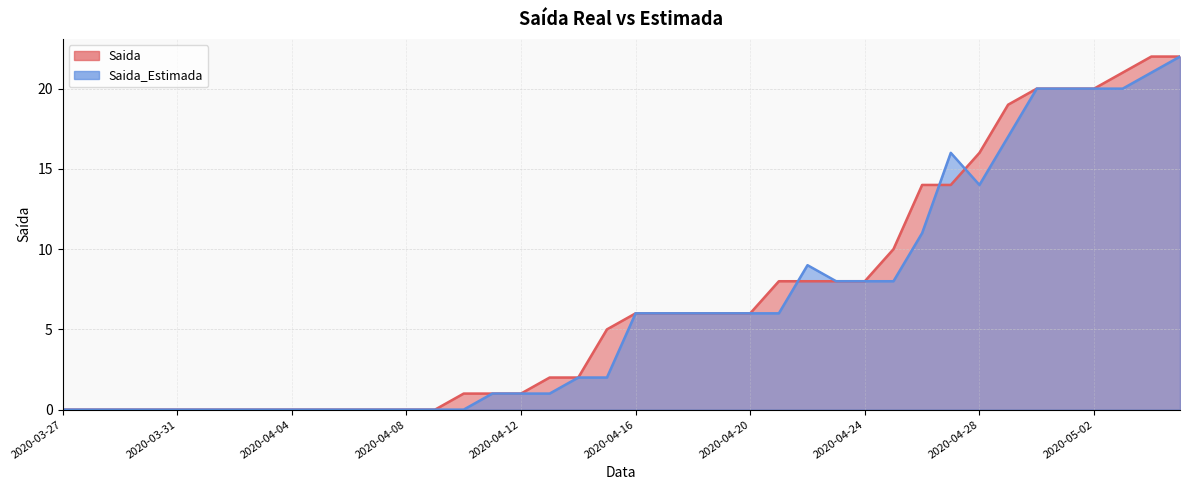

How many lines are shown in the chart?

2